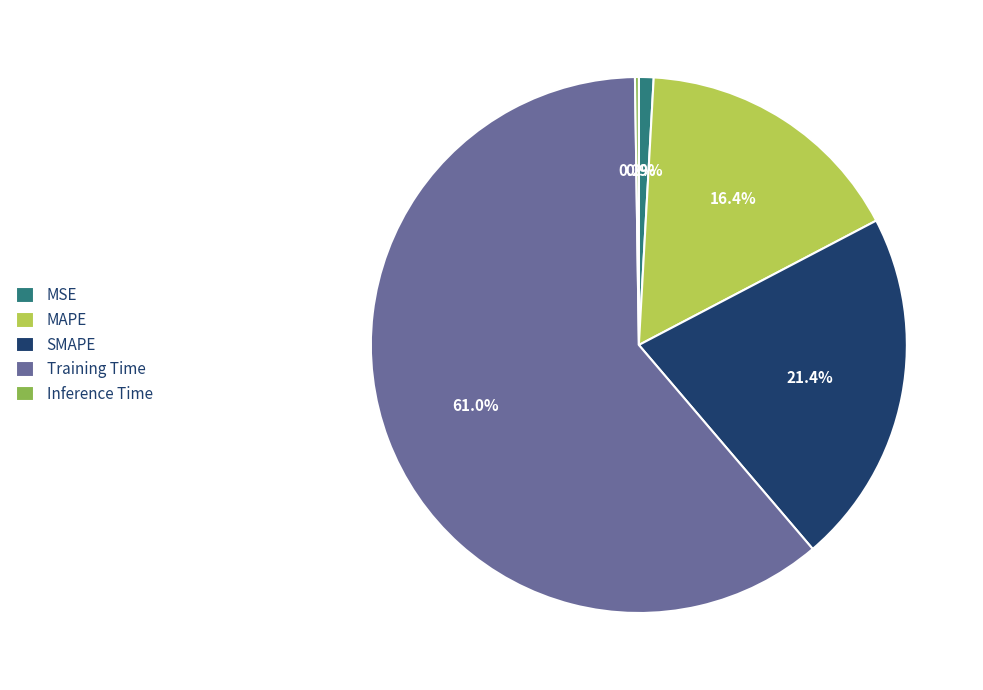

Which has a higher value, SMAPE or MAPE?

SMAPE